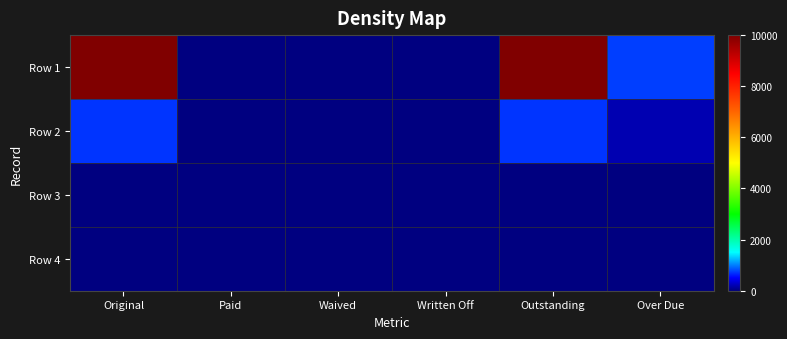

Which label corresponds to the smallest value in the chart?

Paid